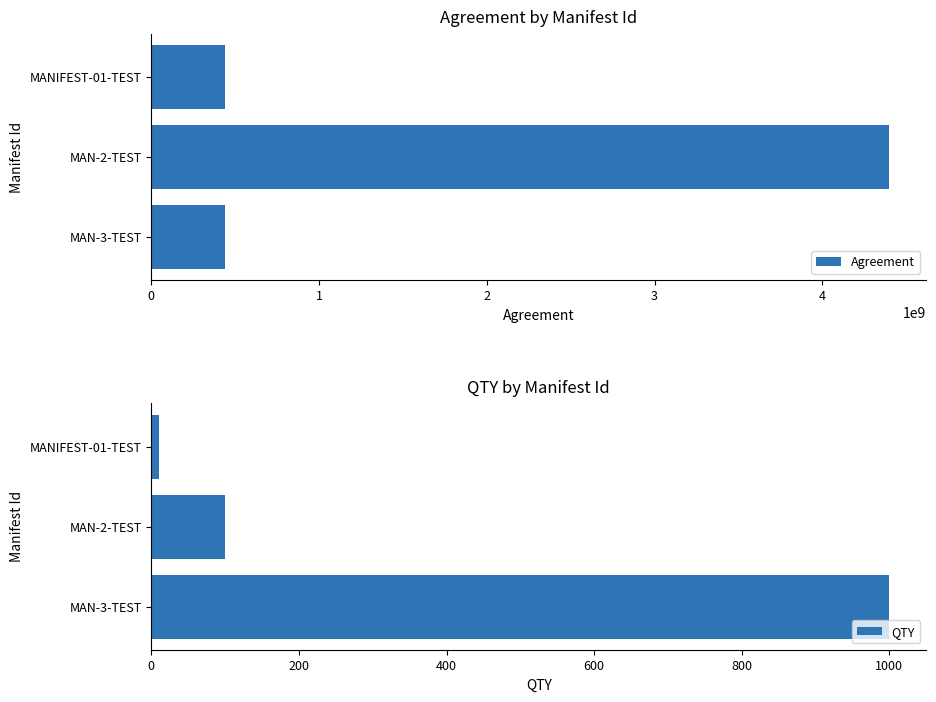

How many bars are there in each group?

2